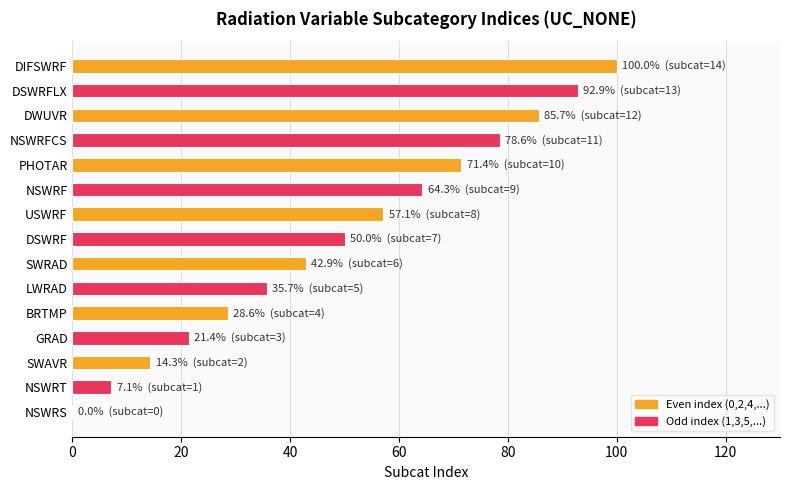

What is the change in value from NSWRS to PHOTAR?

+71.4